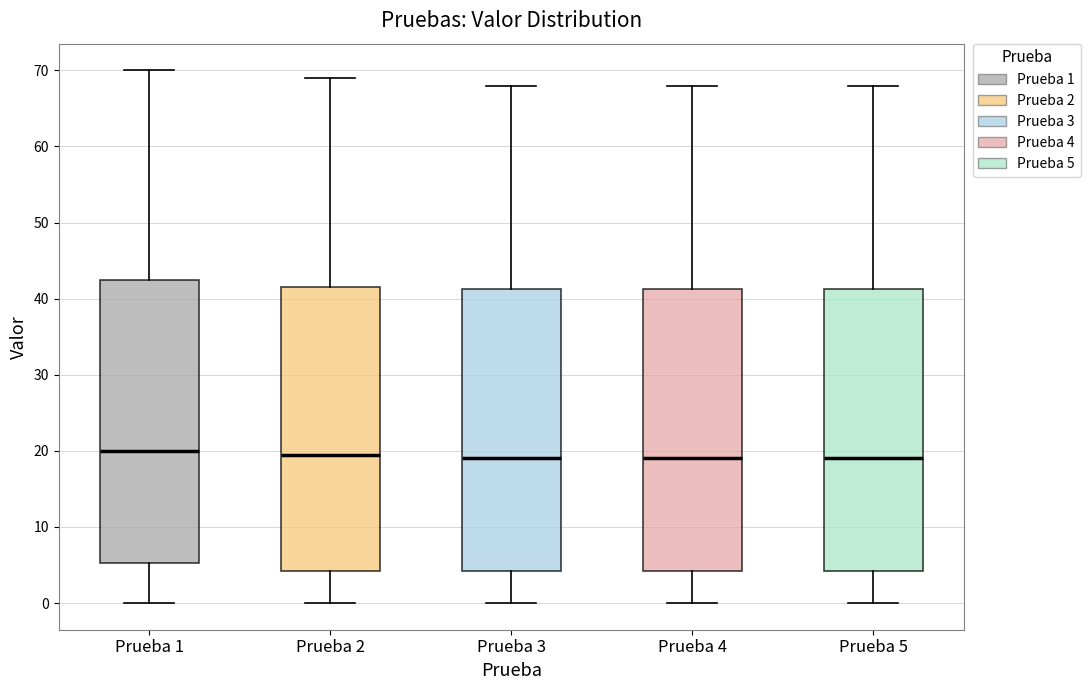

Reading left to right, read every box against the y-axis: the position of its median line, the range the box covers, and the ends of its whiskers. The values are not printed on the chart, so give them approximately, as read against the axis.

Prueba 1: median 20, box 5 to 43, whiskers 0 to 70
Prueba 2: median 20, box 4 to 42, whiskers 0 to 69
Prueba 3: median 19, box 4 to 41, whiskers 0 to 68
Prueba 4: median 19, box 4 to 41, whiskers 0 to 68
Prueba 5: median 19, box 4 to 41, whiskers 0 to 68